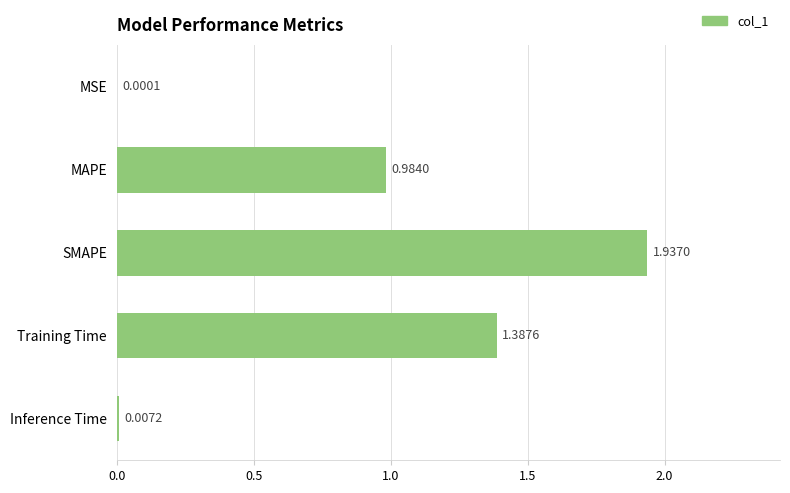

Between SMAPE and MAPE, which is larger?

SMAPE